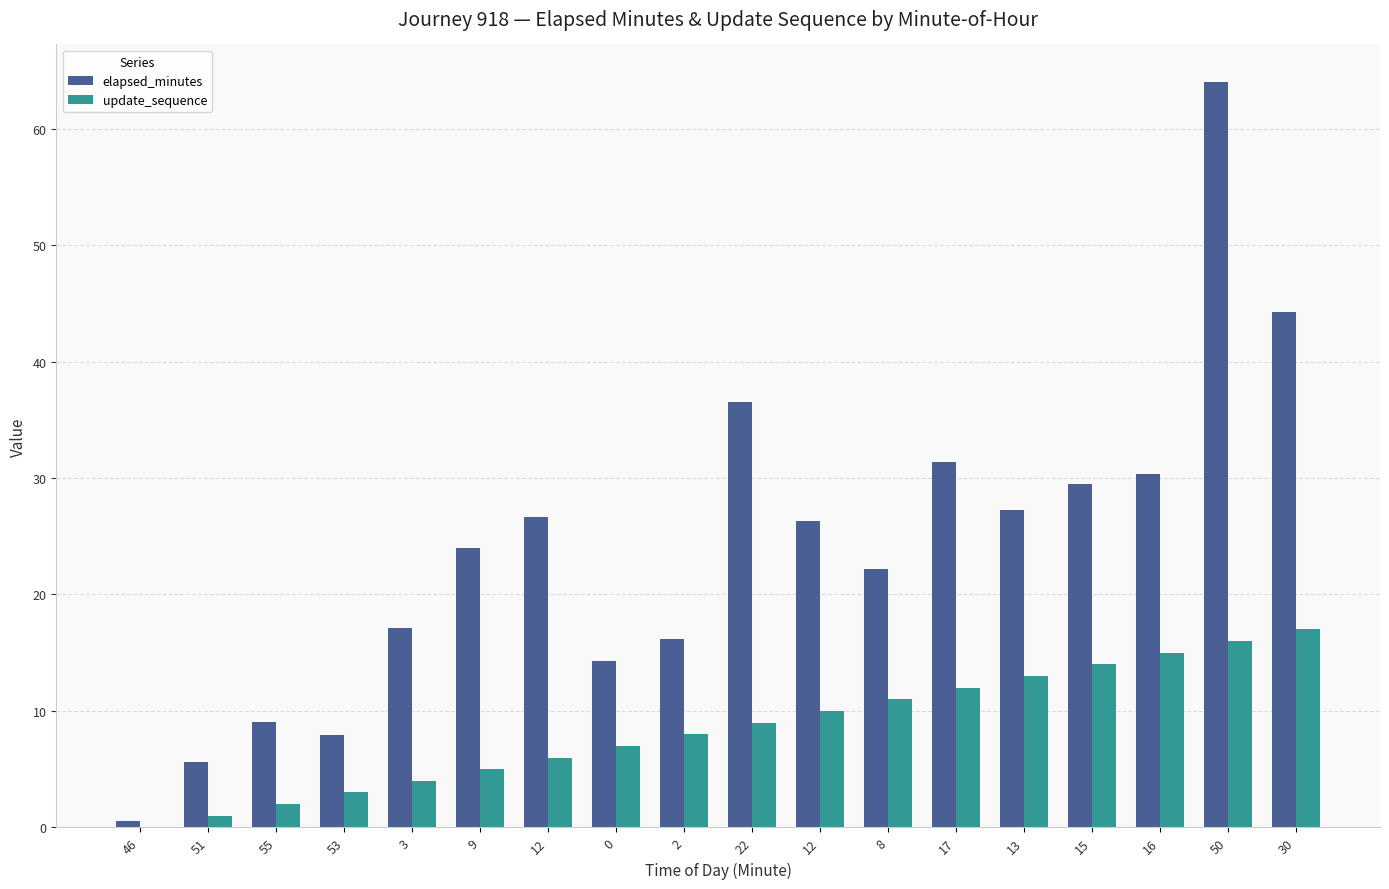

What are all the series names shown in the legend?

elapsed_minutes, update_sequence